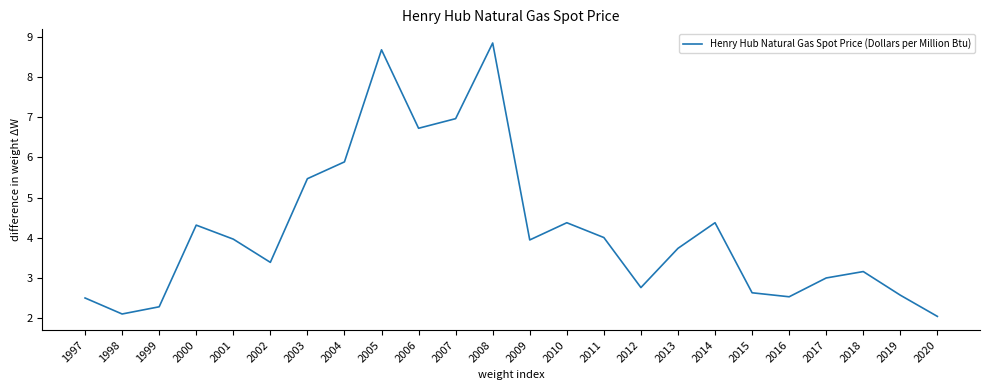

What is the change in value from 2015 to 2017?

+0.4